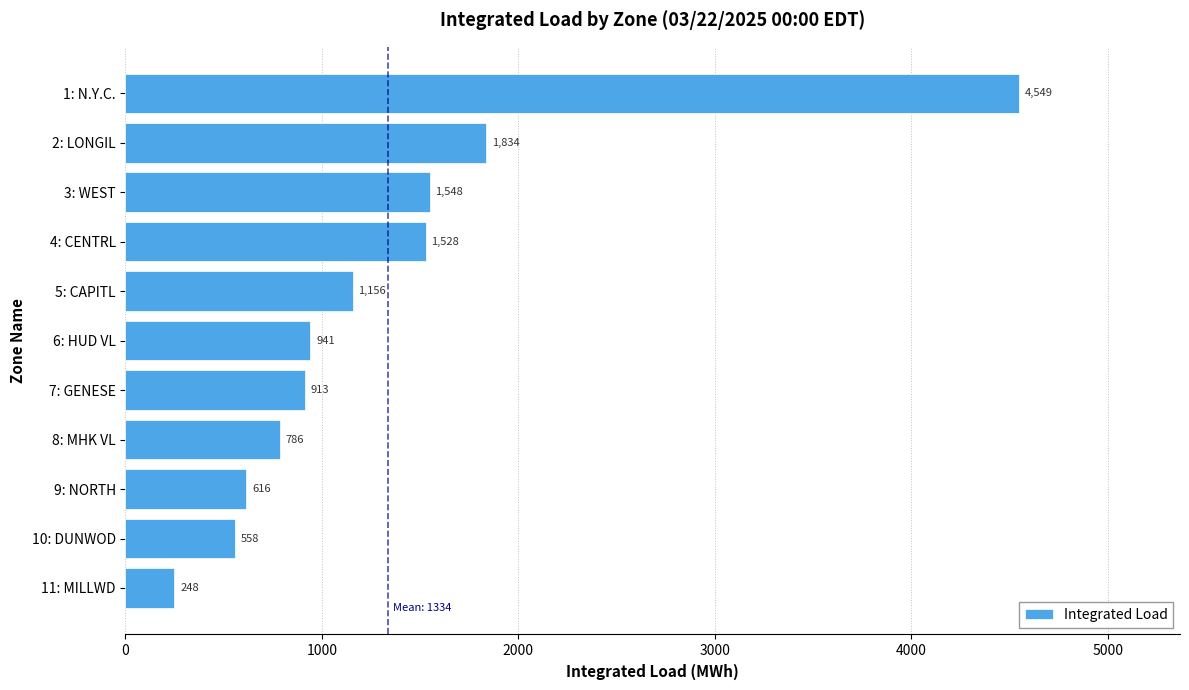

What is the average value?

1334.4